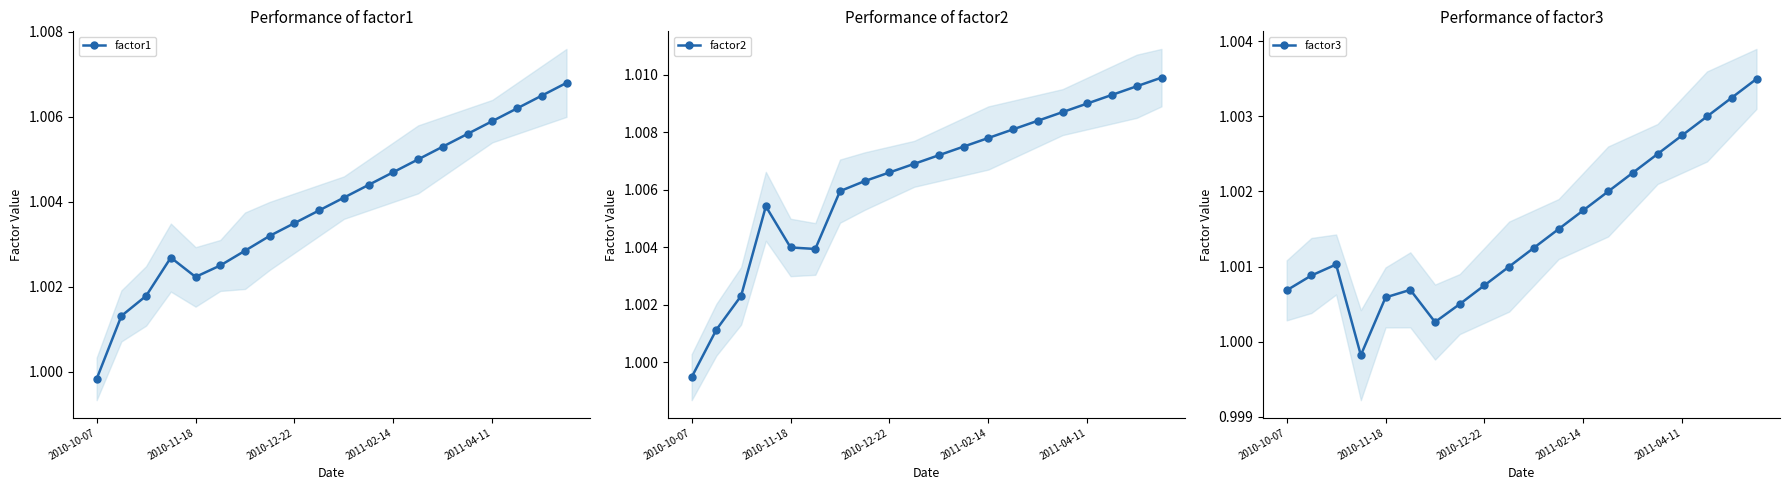

At which label does factor3 first exceed 1?

2010-10-07